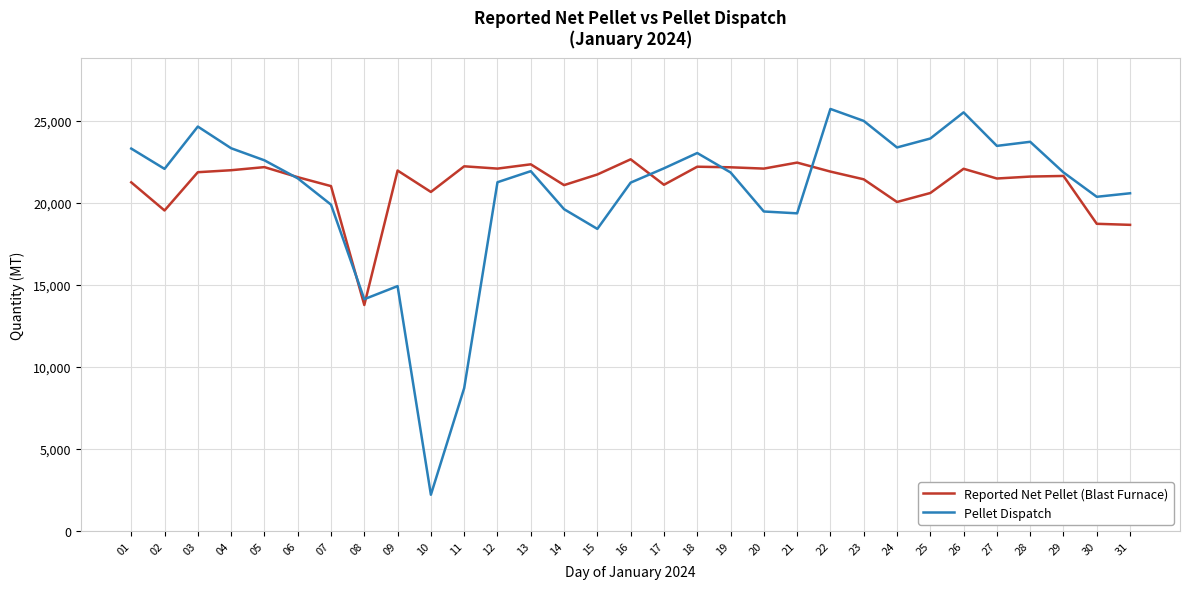

Rank the series at 03 from lowest to highest value.

Reported Net Pellet (Blast Furnace), Pellet Dispatch